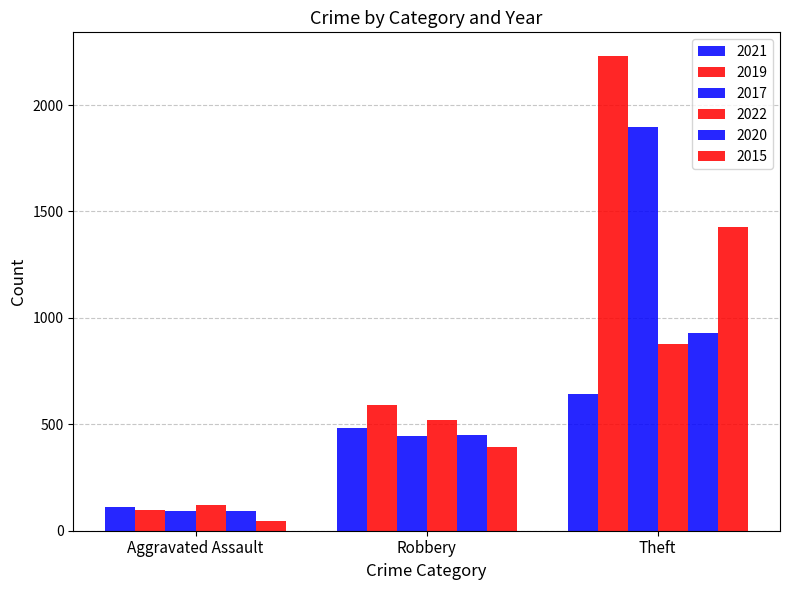

How many groups of bars are there?

3